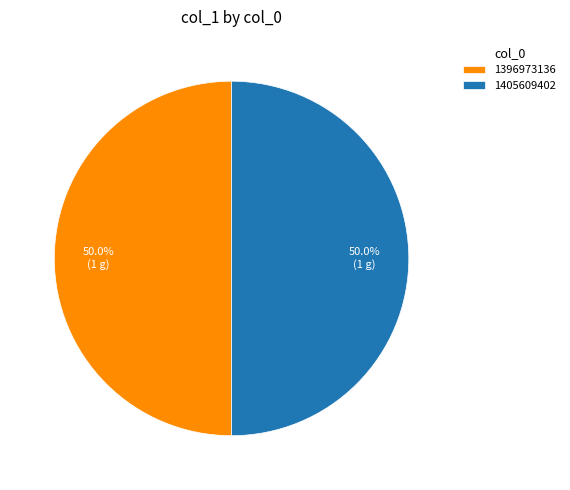

What is the ratio of the value at 1396973136 to the value at 1405609402?

1.0